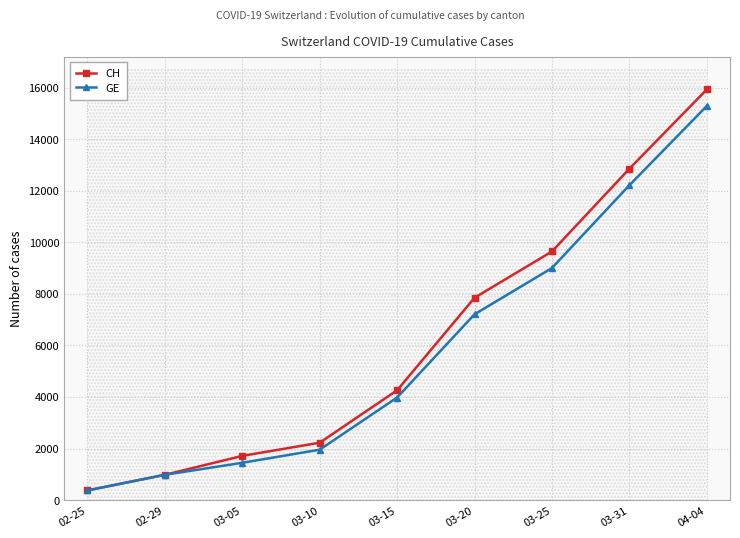

Which series has the largest range (max minus min)?

CH